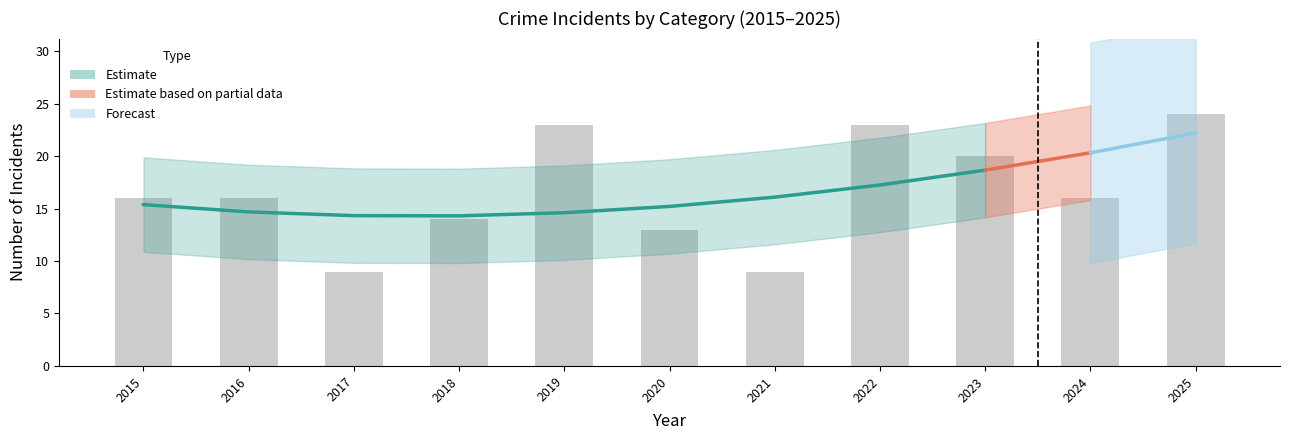

At which category does the chart reach its peak across all series?

2025